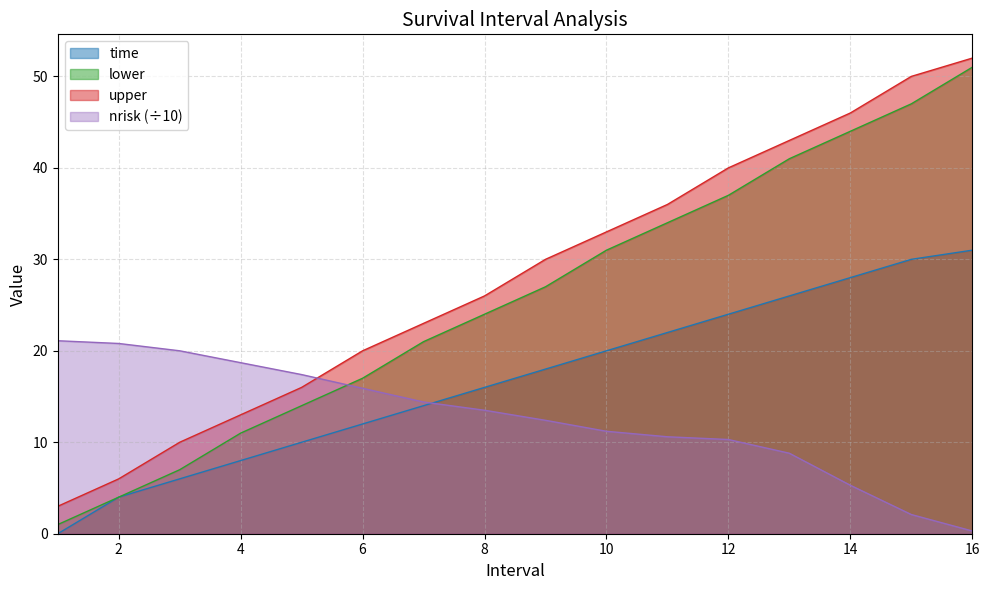

At which label is lower closest to 26?

9